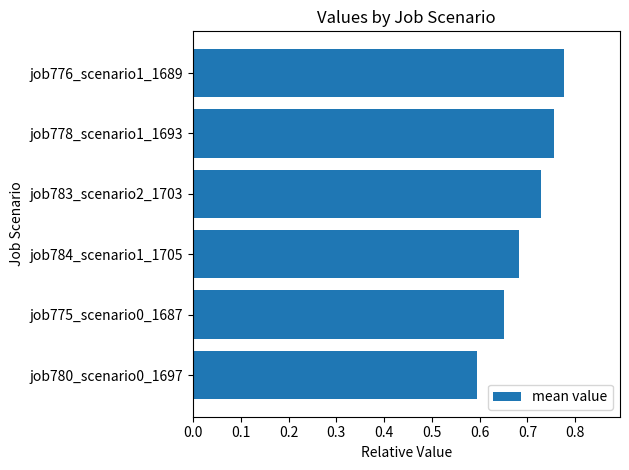

Between job775_scenario0_1687 and job780_scenario0_1697, which is larger?

job775_scenario0_1687